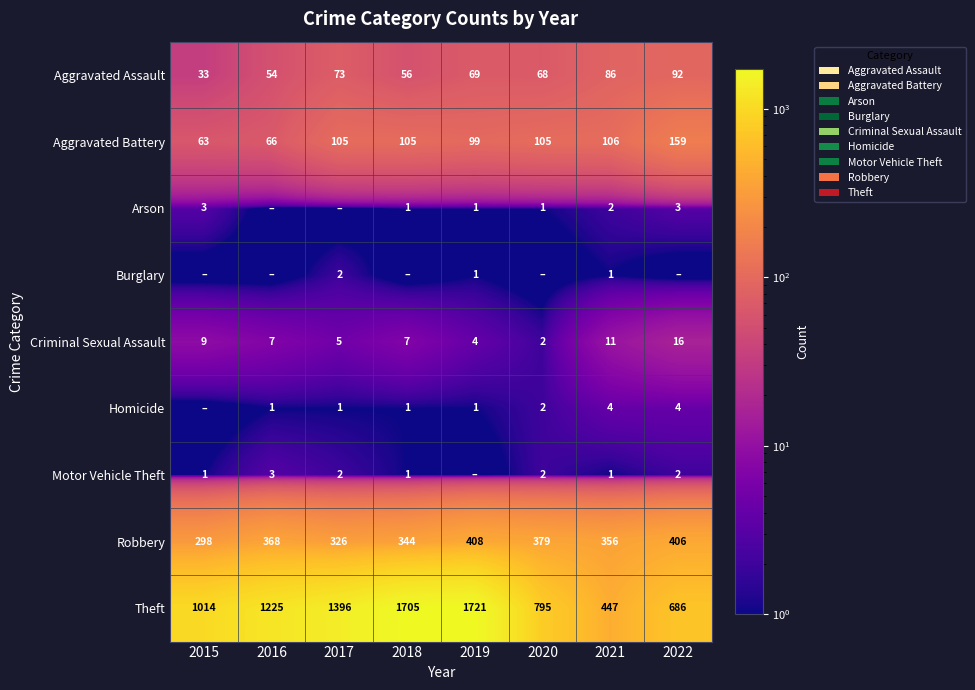

Is the value of Motor Vehicle Theft at 2015 greater than the value of Robbery at 2015?

No